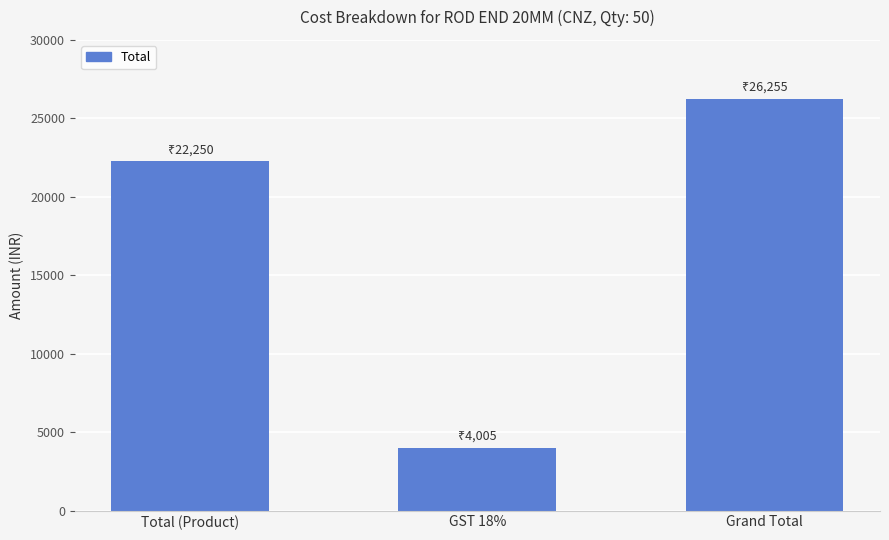

Rank the categories by value from lowest to highest.

GST 18%, Total (Product), Grand Total